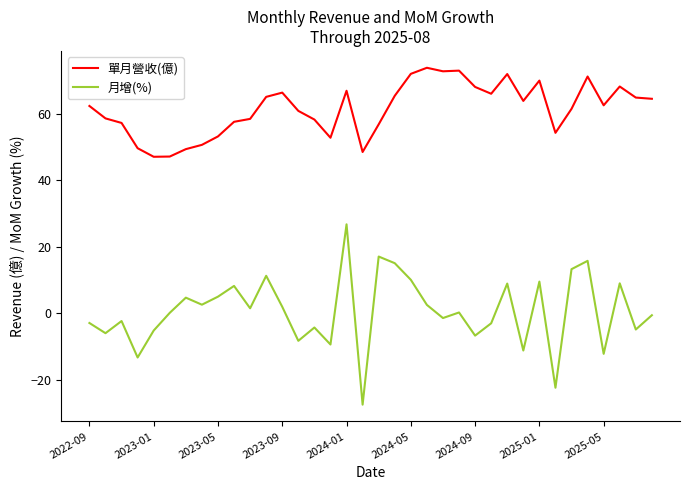

Which series has the largest total across all categories?

單月營收(億)